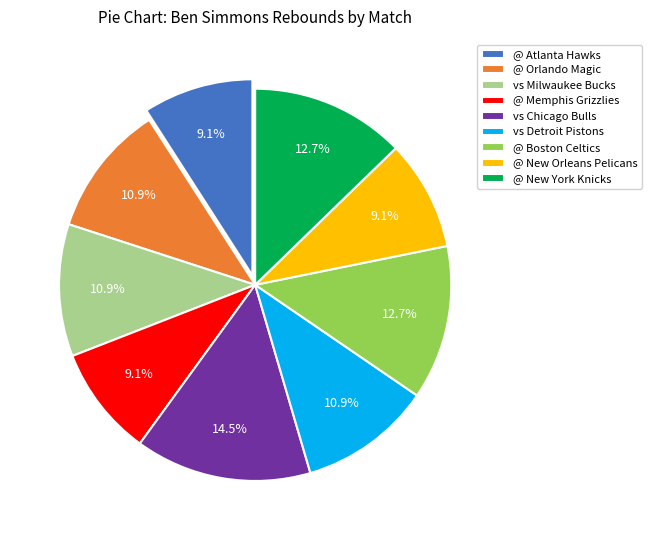

To the nearest percent, what is the difference between the largest and smallest slice percentages?

5%